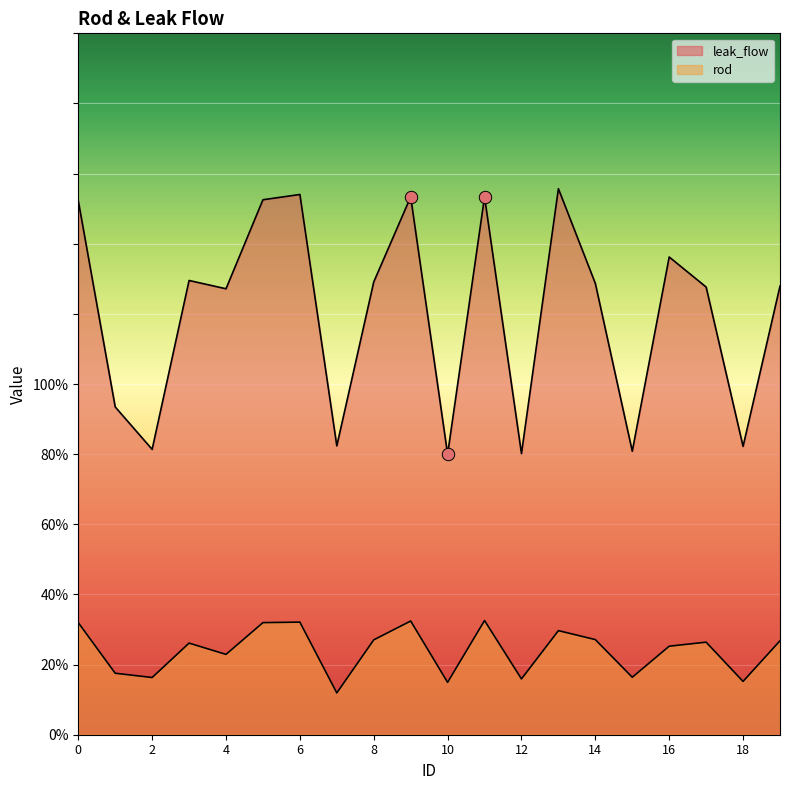

Which series has the largest total across all categories?

leak_flow